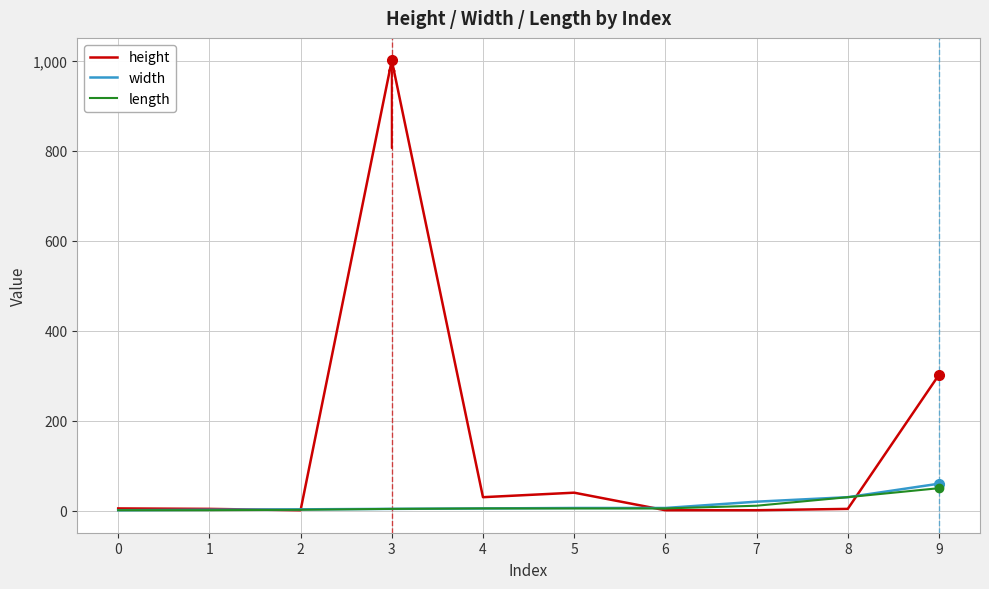

What is the sum of all height values?

1389